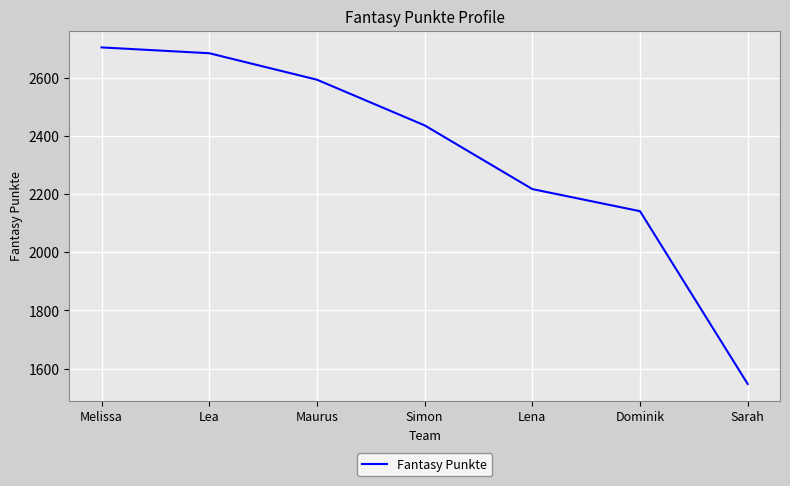

What is the change in value from Lea to Dominik?

-543